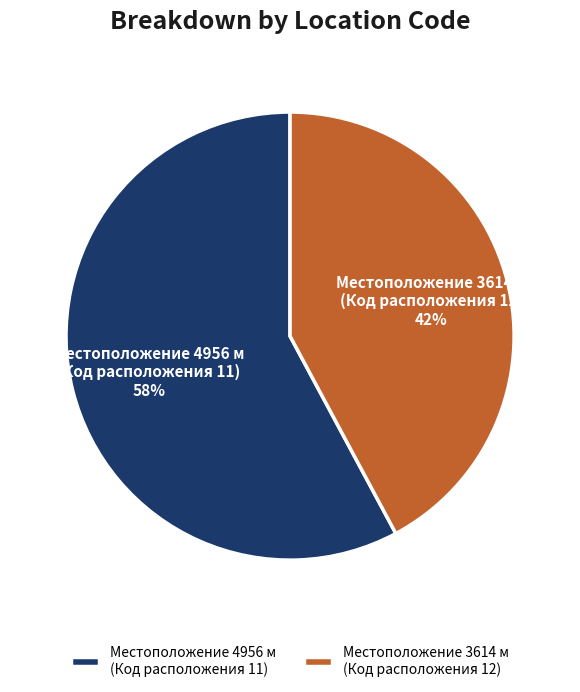

Is the sum of Местоположение 4956 м (Код расположения 11) and Местоположение 3614 м (Код расположения 12) greater than half?

Yes